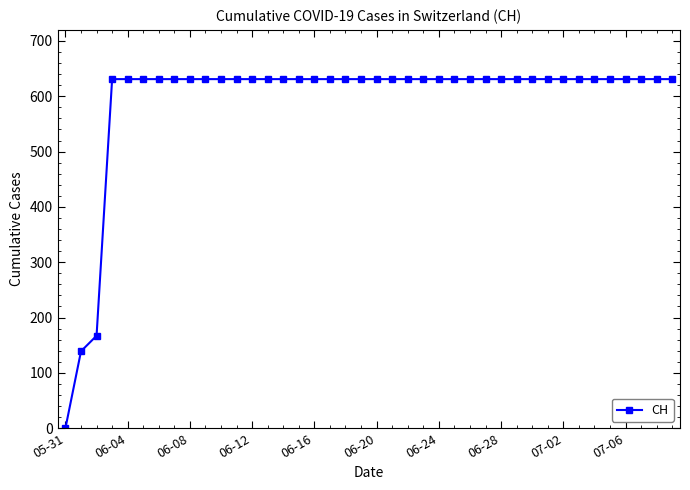

What is the difference between the maximum and minimum values?

631